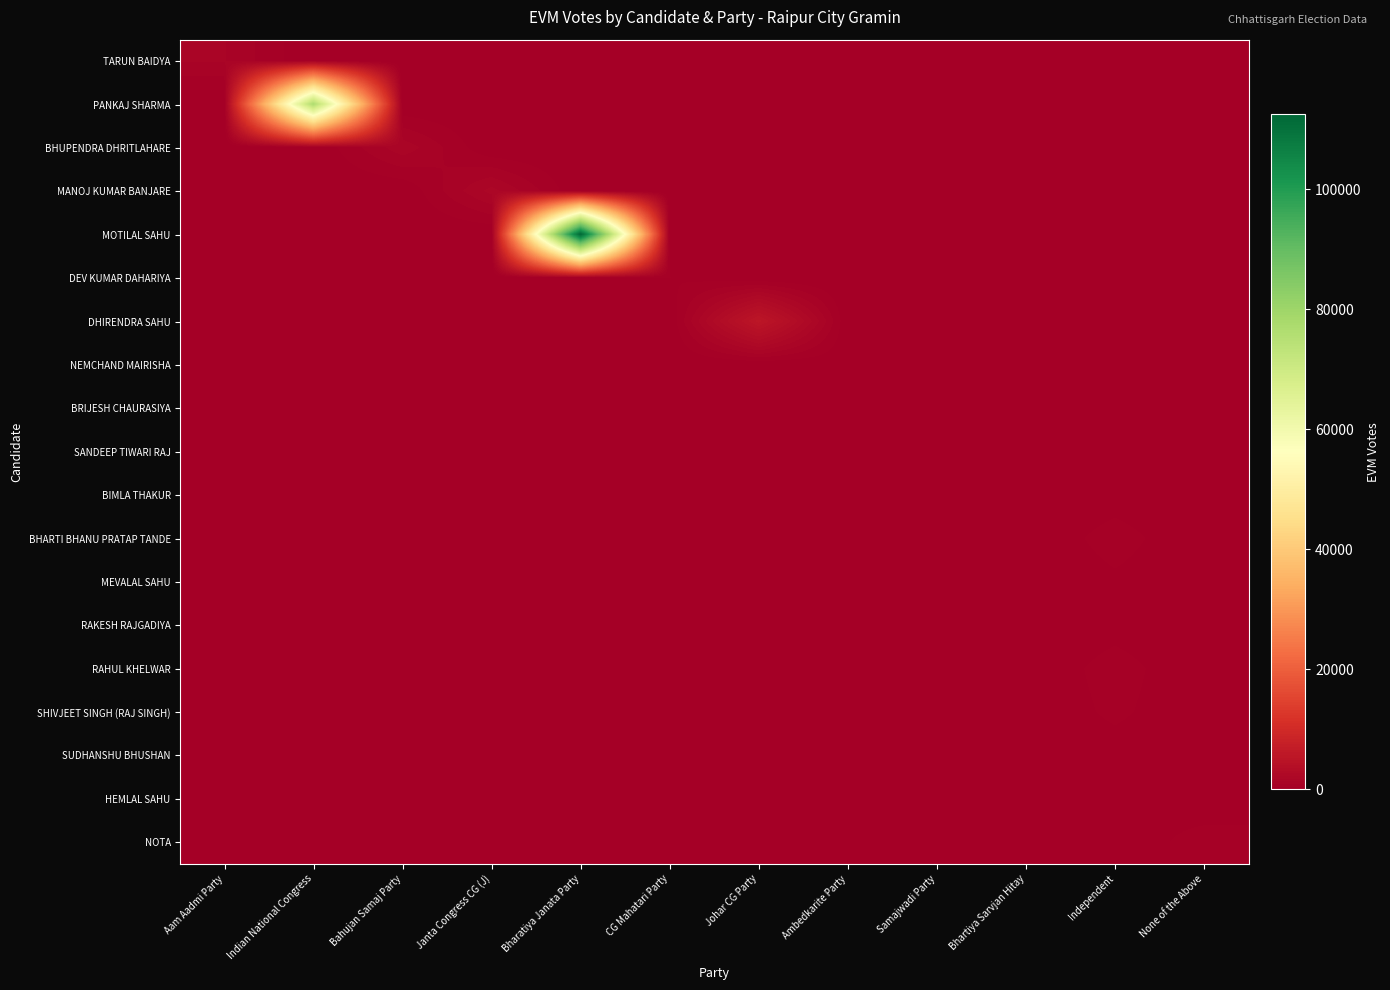

How many distinct data groups are displayed?

19